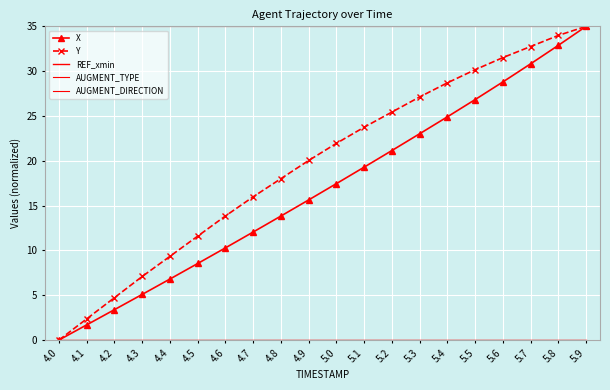

True or false: Y and X cross at least once.

False